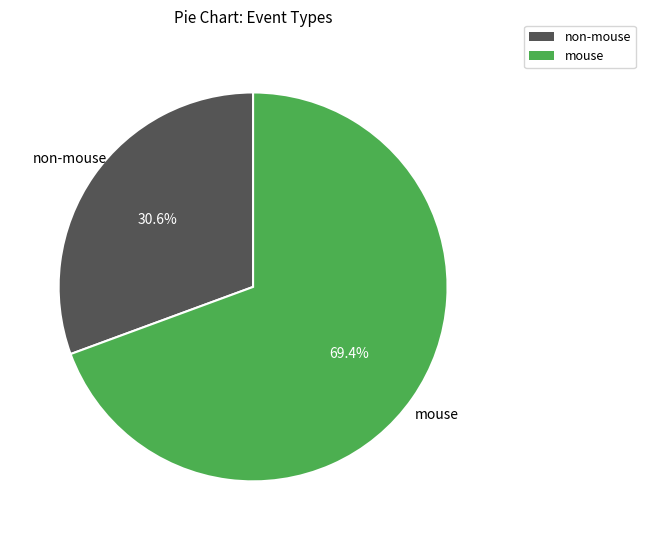

Which slice is the largest?

mouse